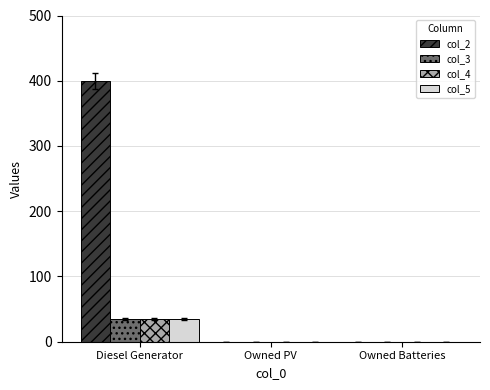

At which category does the chart reach its peak across all series?

Diesel Generator